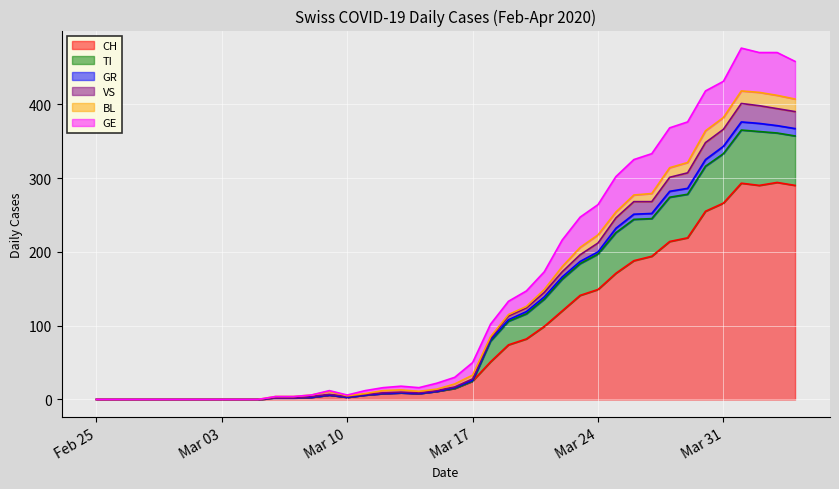

What is the label of the 26th point from the left?

2020-03-21